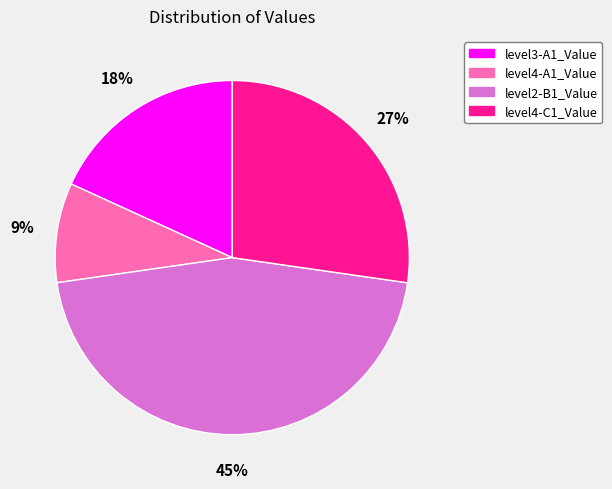

To the nearest percent, what is the average slice percentage?

25%